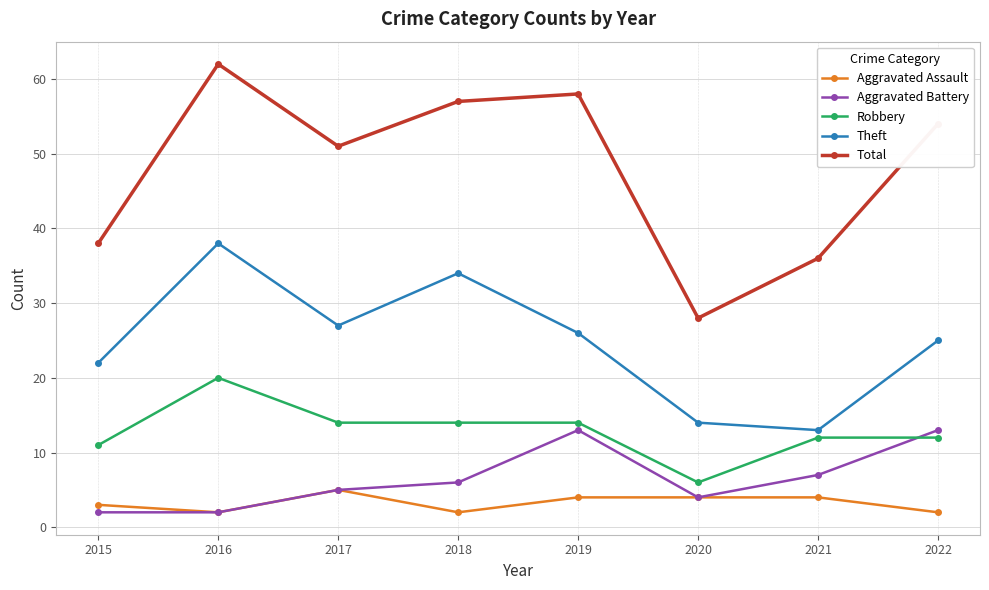

True or false: Aggravated Battery and Theft cross at least once.

False